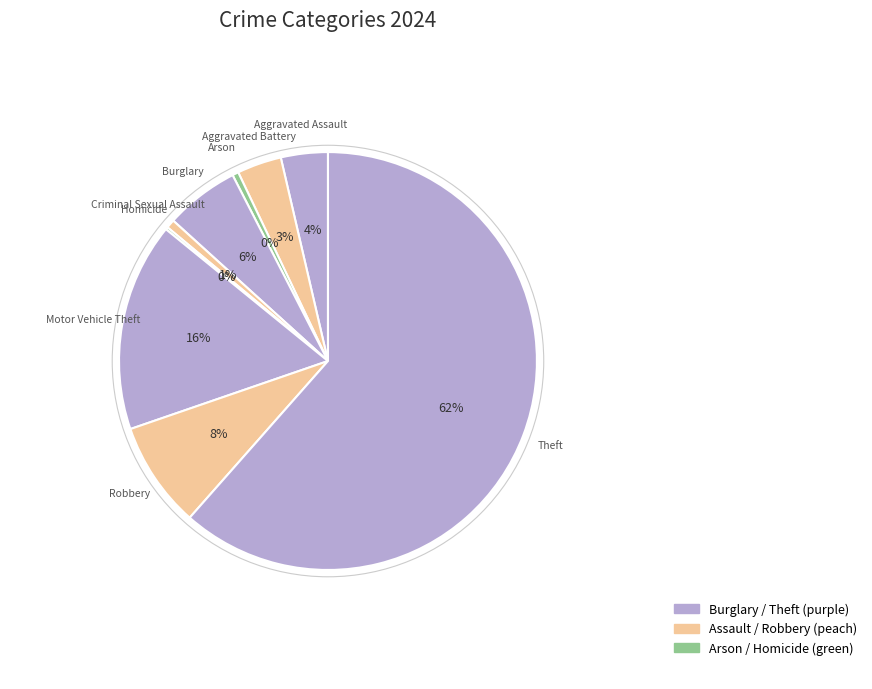

To the nearest percent, what is the average slice percentage?

11%